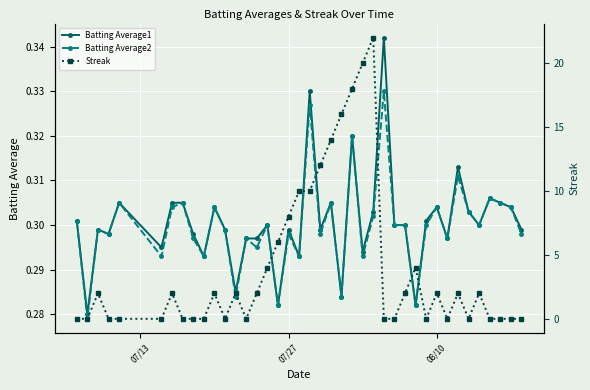

How many Batting Average1 values are between 0 and 1?

40